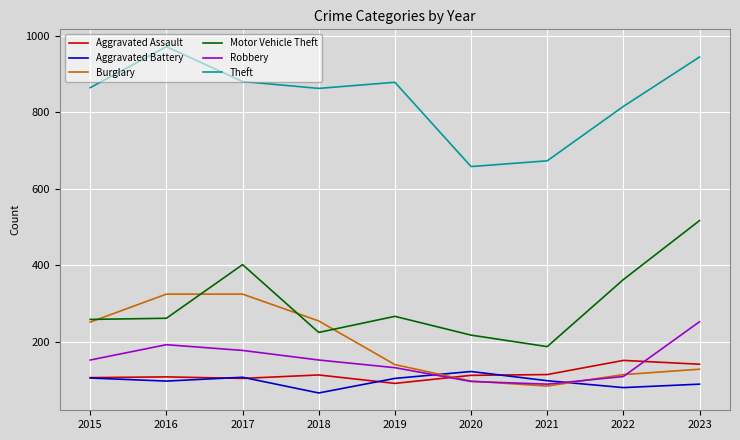

True or false: Robbery and Motor Vehicle Theft intersect in this chart.

False